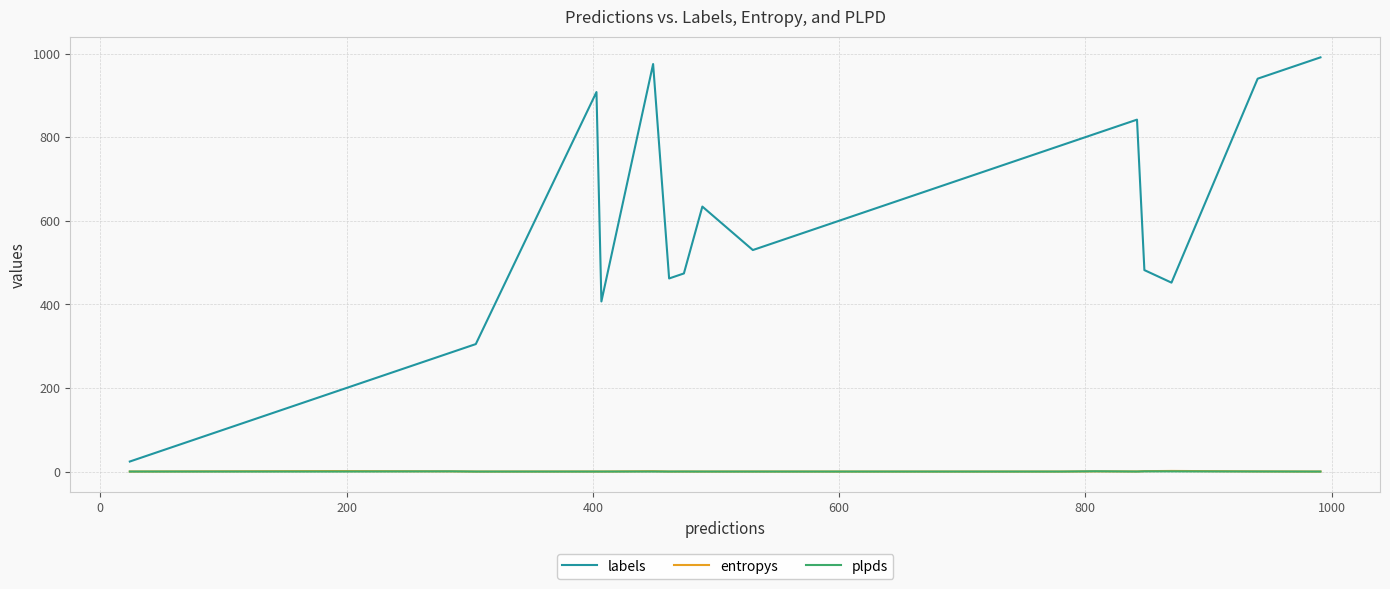

What is the lowest value of the labels series?

24.0